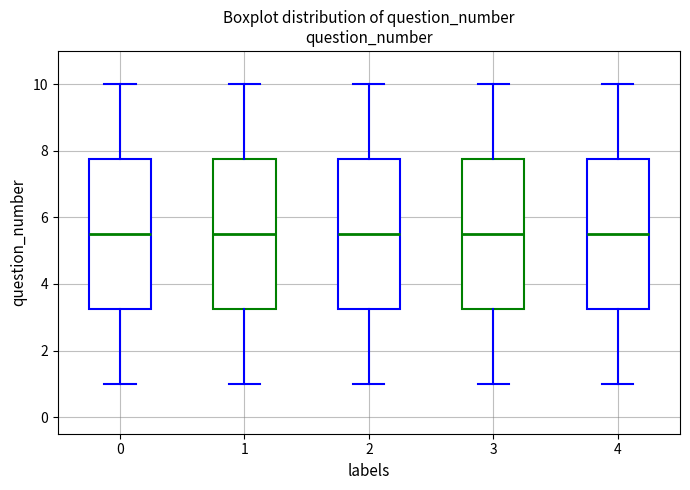

Reading left to right, read every box against the y-axis: the position of its median line, the range the box covers, and the ends of its whiskers. The values are not printed on the chart, so give them approximately, as read against the axis.

0: median 5.6, box 3.2 to 7.8, whiskers 1.0 to 10.0
1: median 5.6, box 3.2 to 7.8, whiskers 1.0 to 10.0
2: median 5.6, box 3.2 to 7.8, whiskers 1.0 to 10.0
3: median 5.6, box 3.2 to 7.8, whiskers 1.0 to 10.0
4: median 5.6, box 3.2 to 7.8, whiskers 1.0 to 10.0